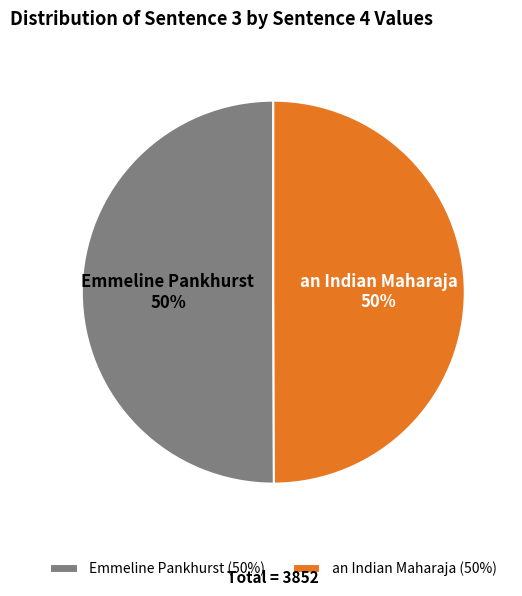

Approximately how many times larger is the value at Emmeline Pankhurst (50%) compared to an Indian Maharaja (50%)?

1.0